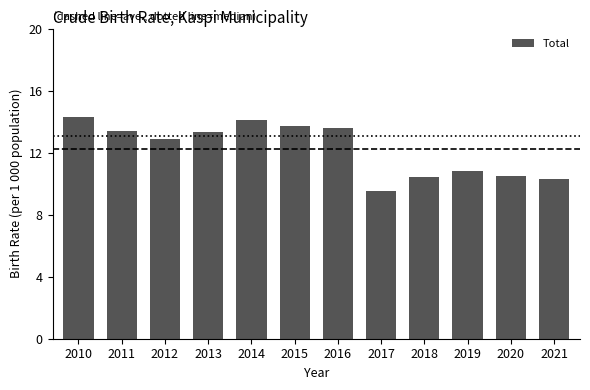

What is the smallest value displayed?

9.5